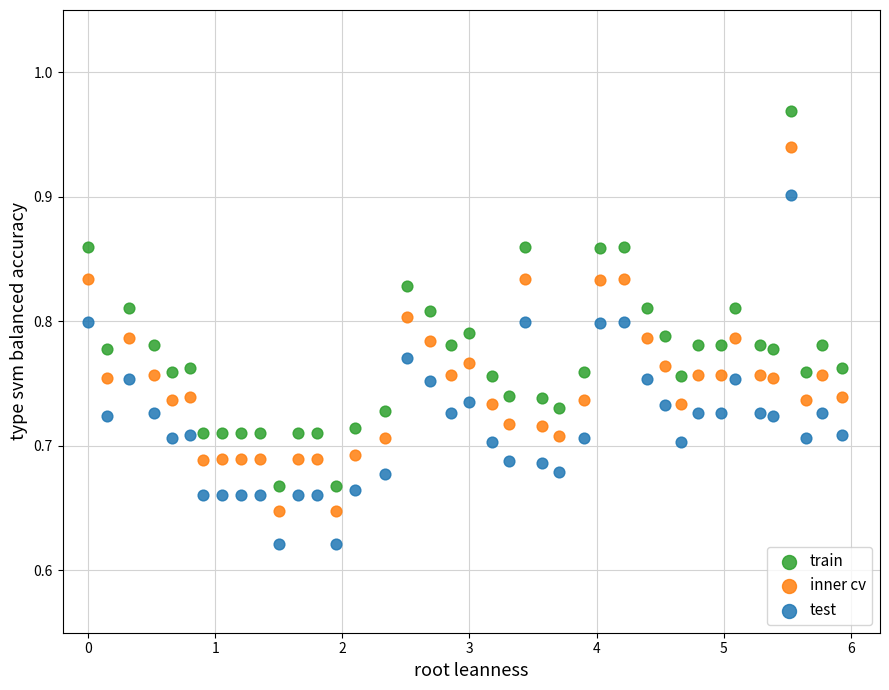

Which series reaches the minimum Y coordinate?

test